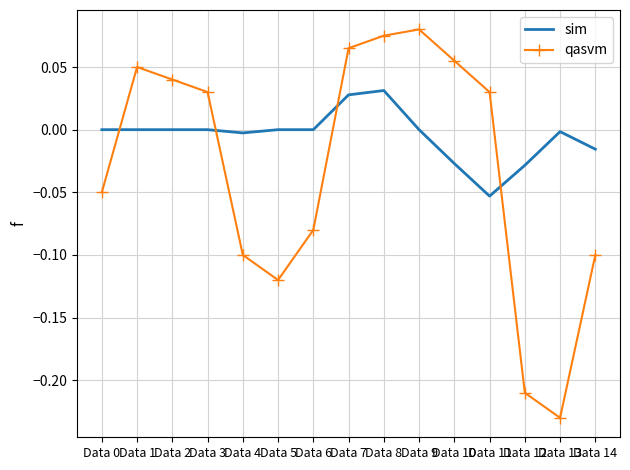

Which series changed the most between Data 6 and Data 14?

qasvm